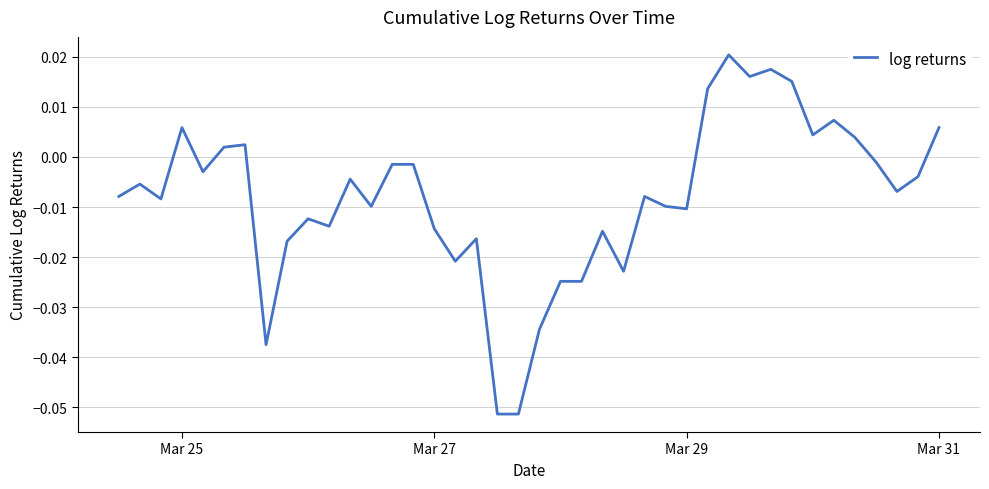

Reading left to right, transcribe all the data shown in this chart.

-0.0	-0.0	-0.0	0.0	-0.0	0.0	0.0	-0.0	-0.0	-0.0	-0.0	-0.0	-0.0	-0.0	-0.0	-0.0	-0.0	-0.0	-0.1	-0.1	-0.0	-0.0	-0.0	-0.0	-0.0	-0.0	-0.0	-0.0	0.0	0.0	0.0	0.0	0.0	0.0	0.0	0.0	-0.0	-0.0	-0.0	0.0